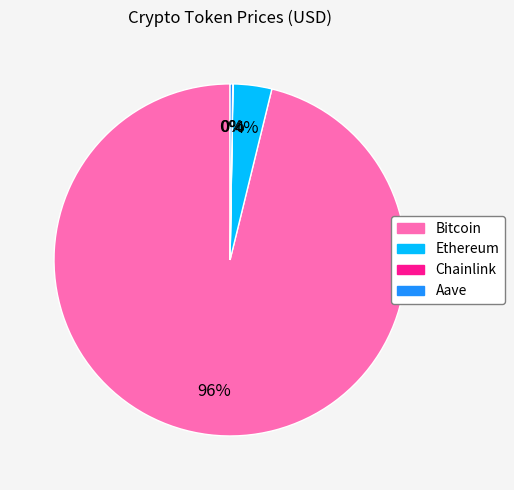

Is it true that Bitcoin is 96% of the pie?

True